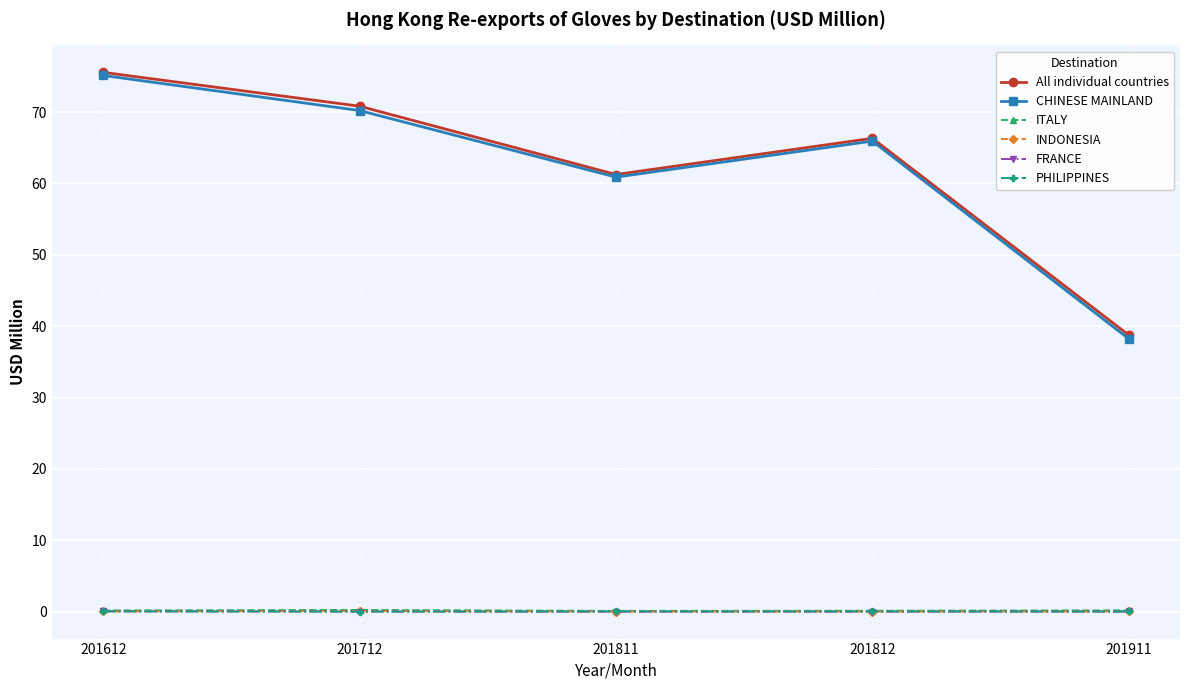

At which category does the chart reach its peak across all series?

201612